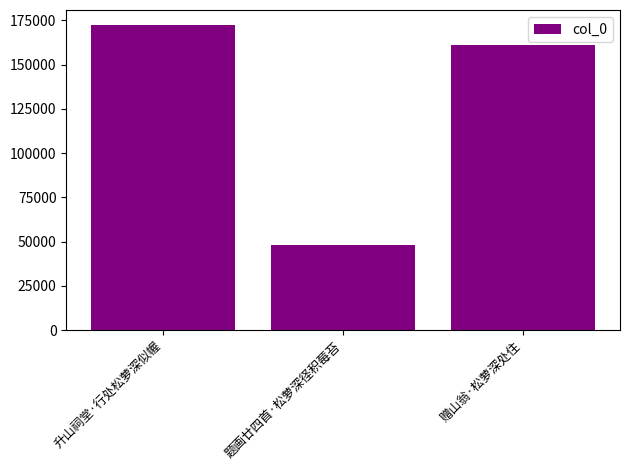

What is the sum of all values?

381460